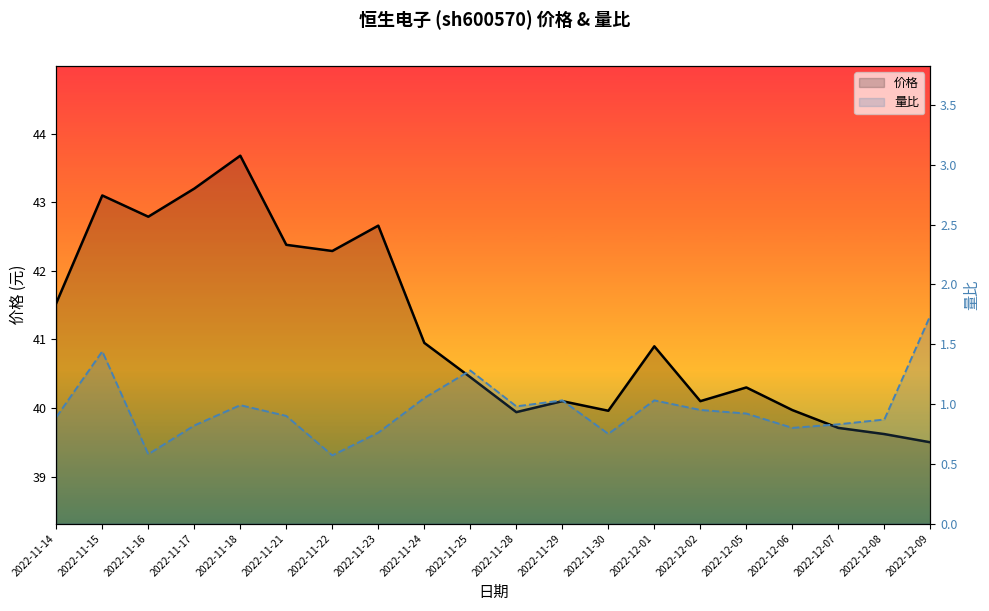

Which series changed the most between 2022-11-29 and 2022-12-01?

价格